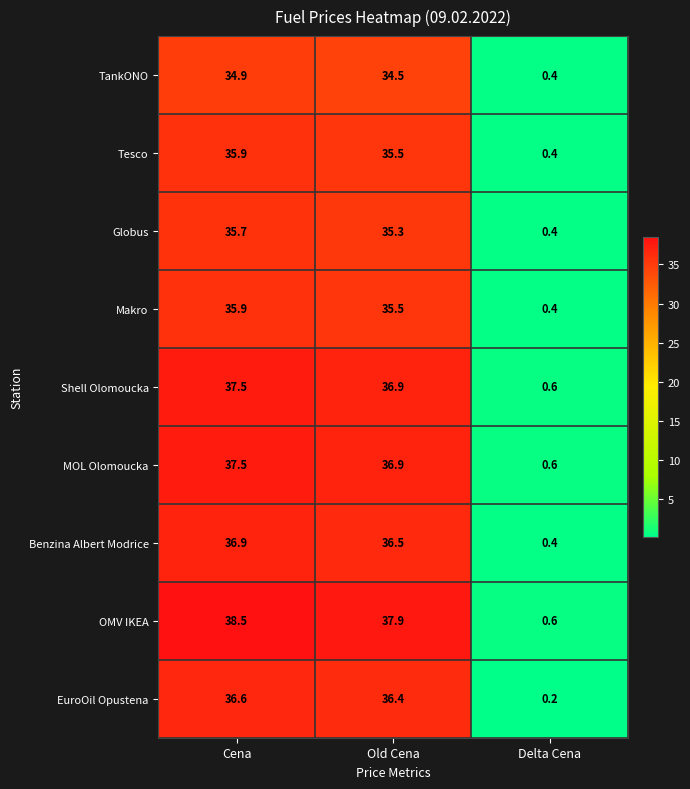

Rank the categories by Globus value from lowest to highest.

Delta Cena, Old Cena, Cena